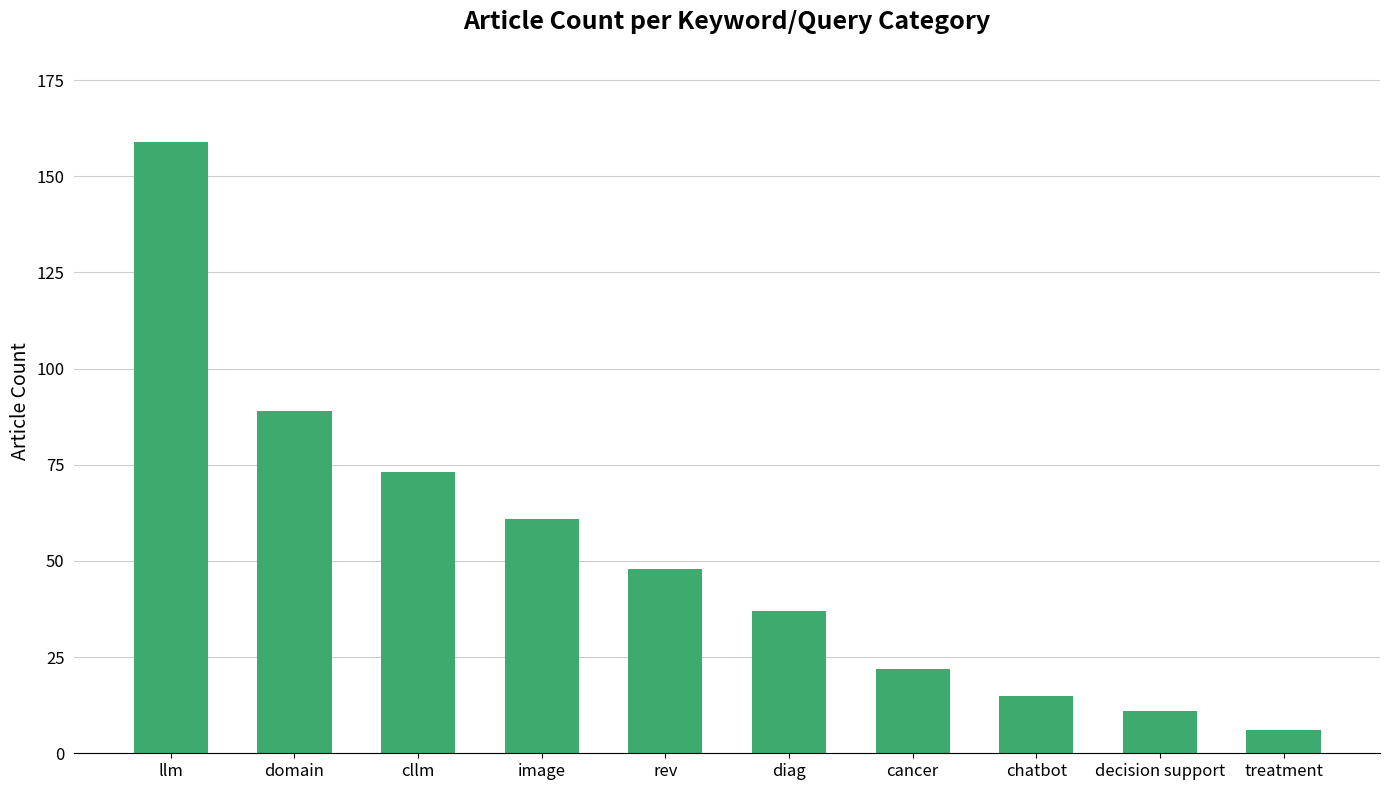

How many series are shown in this chart?

1